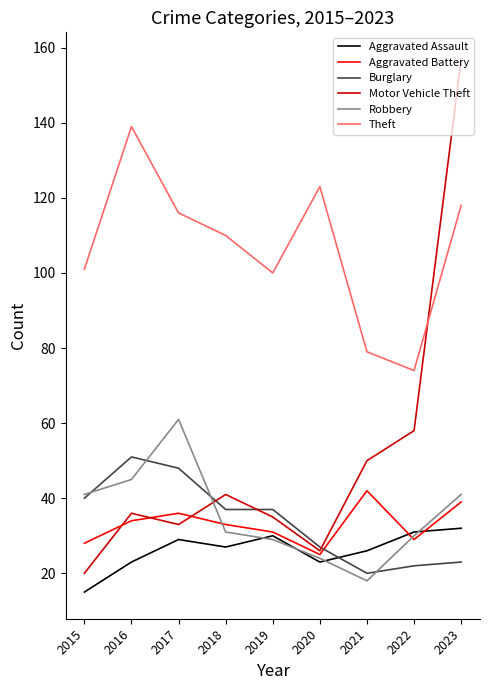

True or false: Motor Vehicle Theft and Burglary cross at least once.

True